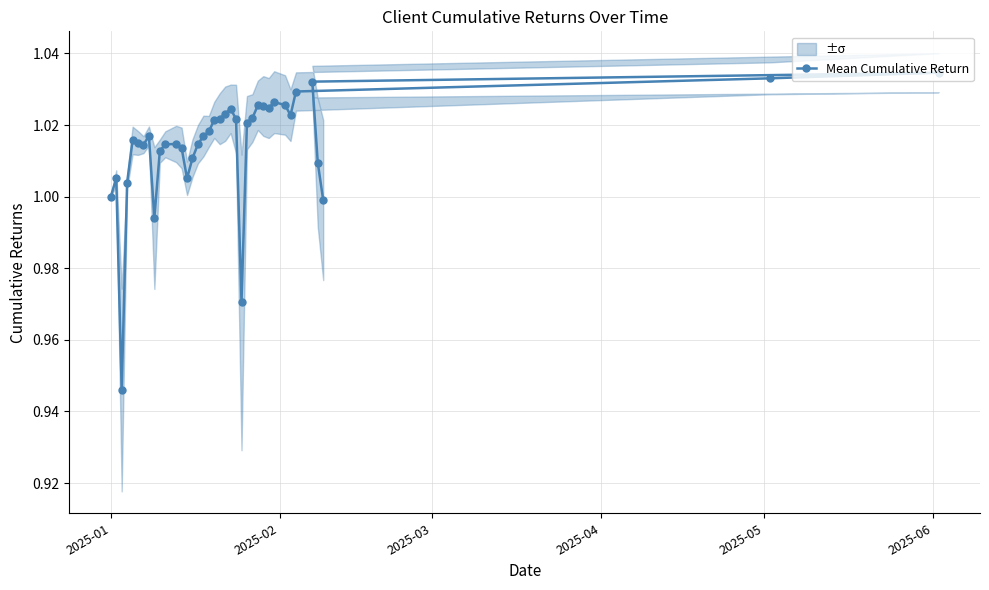

How many lines are shown in the chart?

1